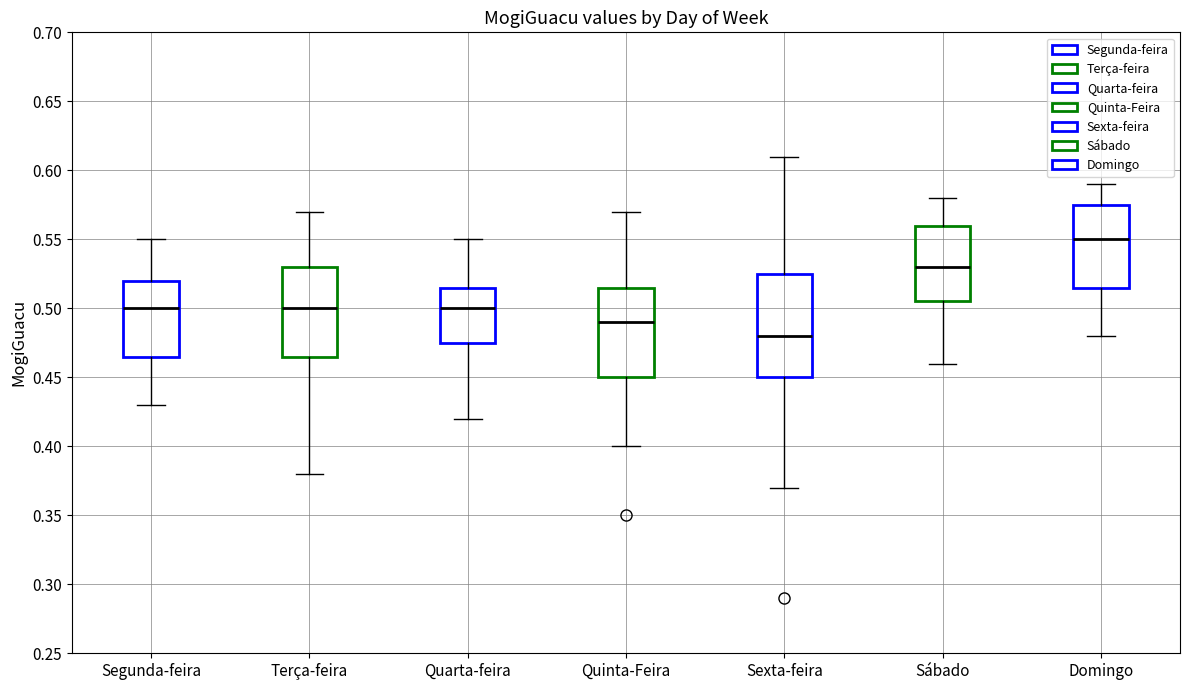

Comparing the boxes themselves (not the whiskers), which one is the tallest?

Sexta-feira